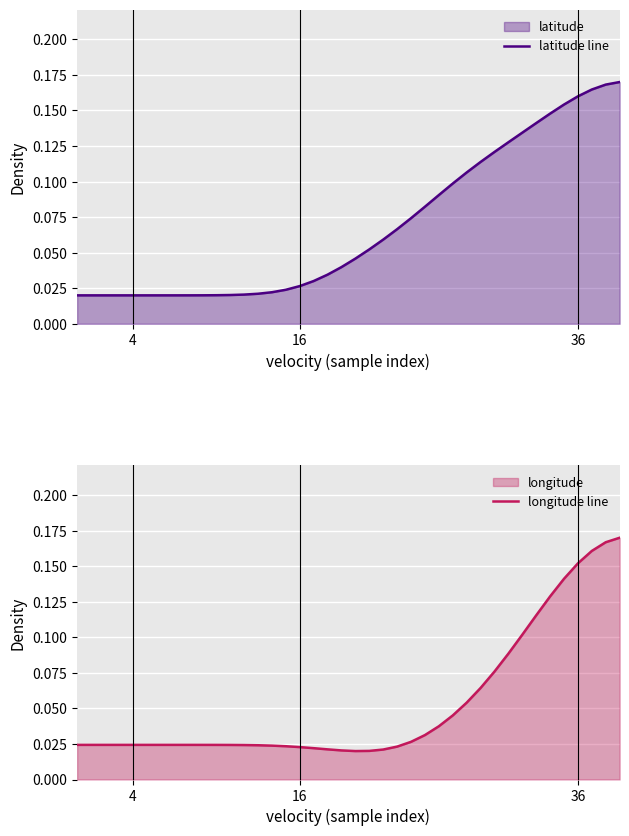

What is the difference between the second highest and minimum values in the longitude line series?

0.1